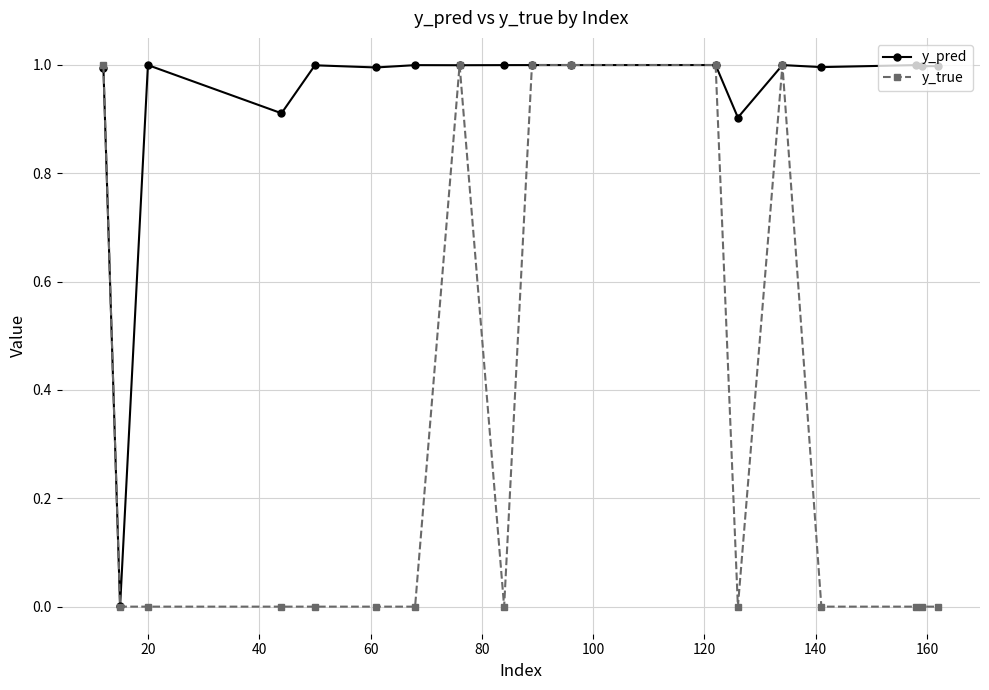

What is the greatest value displayed?

1.0